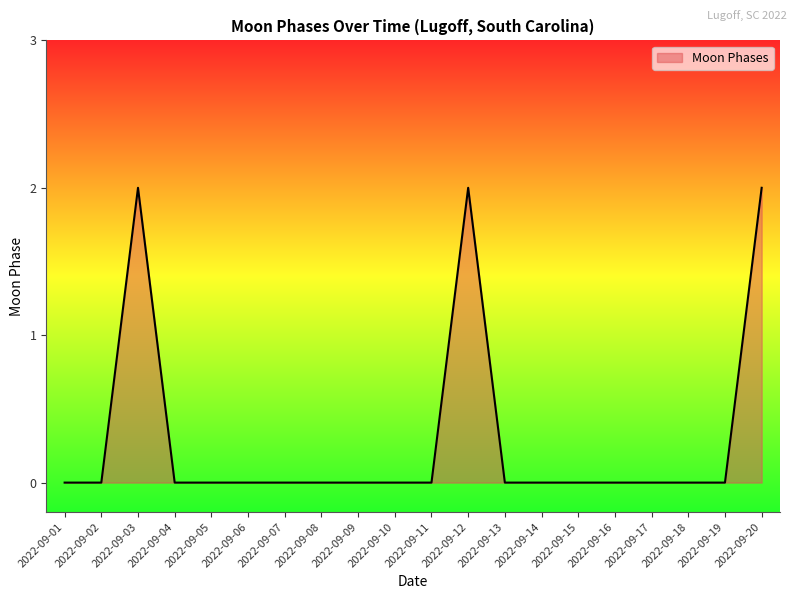

The chart shows a value of 0 at 2022-09-08. True or false?

True